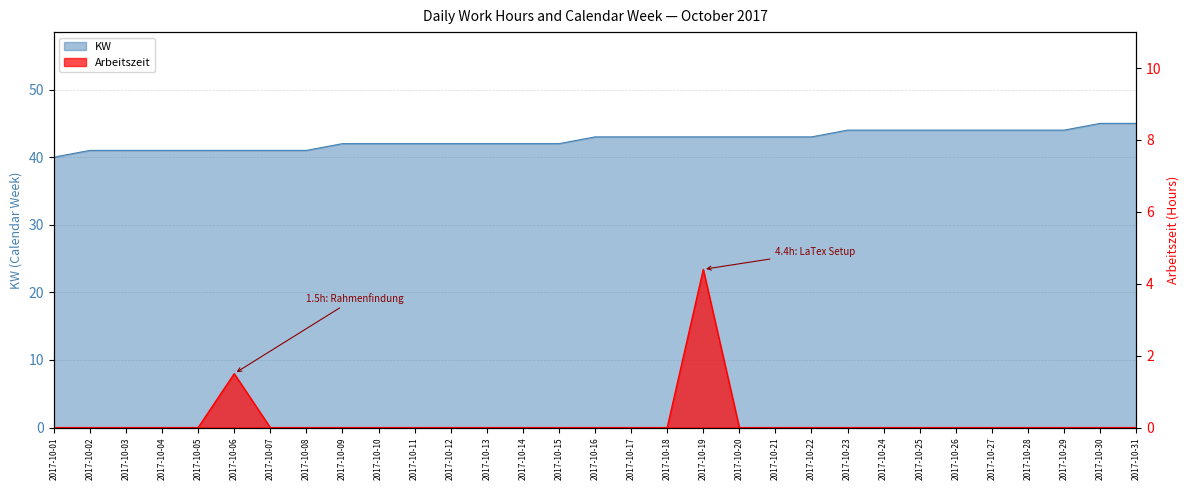

Which series has the largest total across all categories?

KW